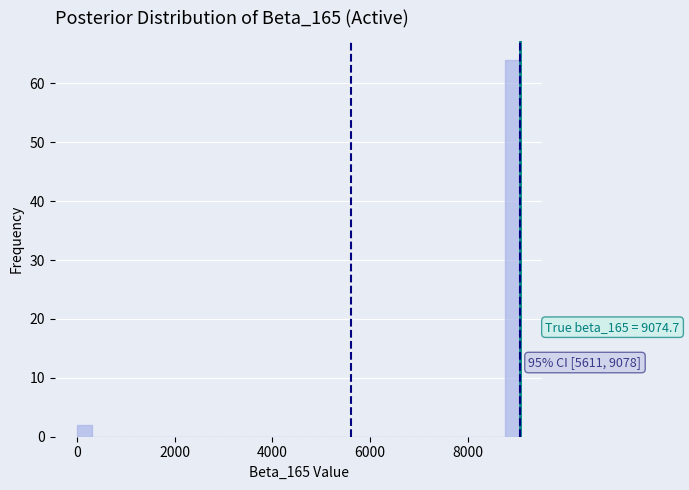

Read against the x-axis, roughly where is the centre of the tallest bar?

9000